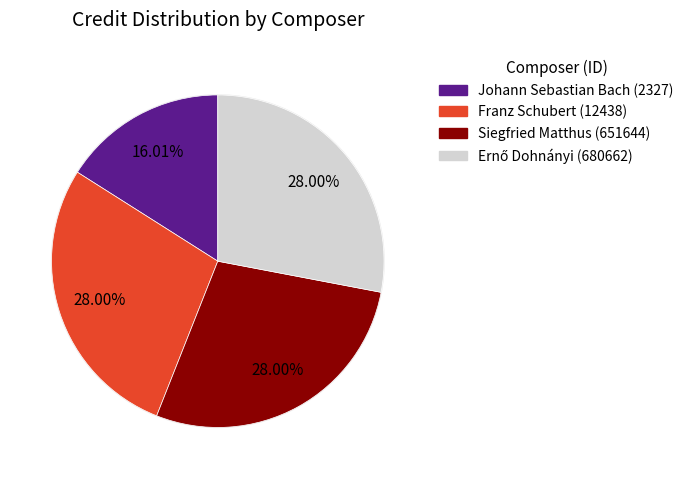

To the nearest percent, what portion does Siegfried Matthus (651644) represent?

28%